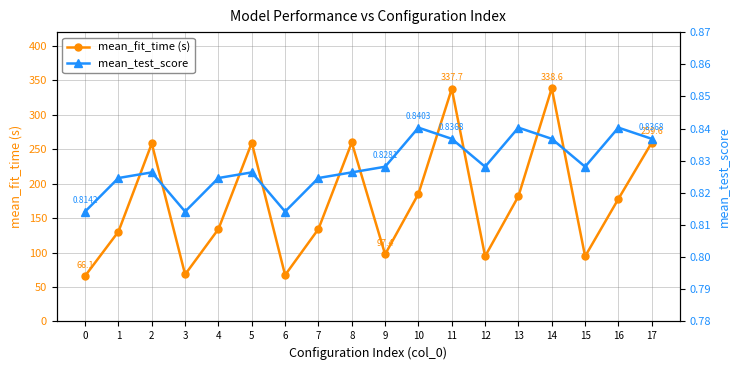

True or false: mean_test_score has a value of 0.4 at 12.

False